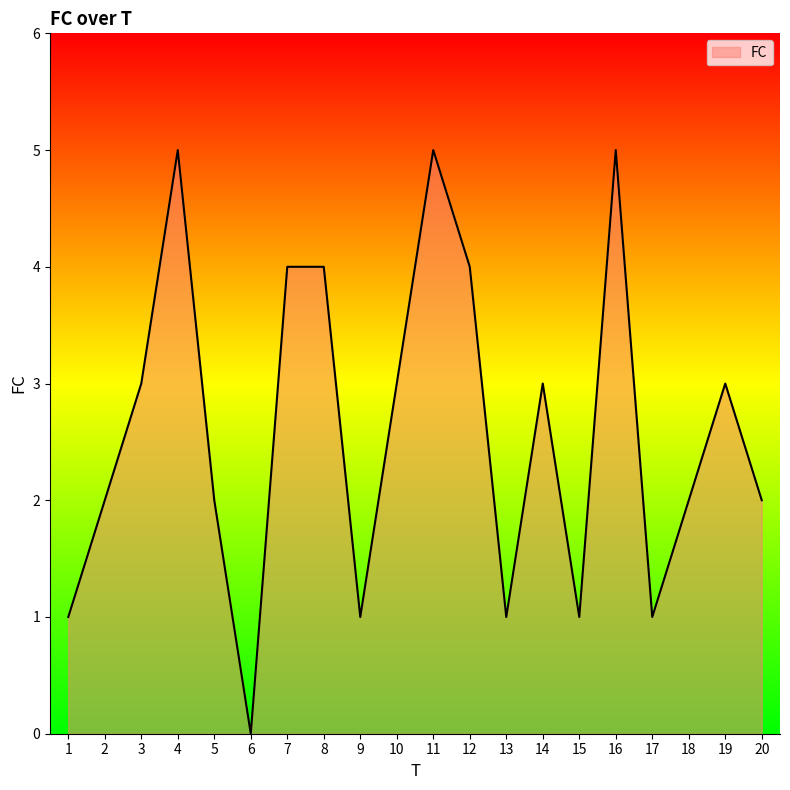

What is the difference between the maximum and minimum values?

5